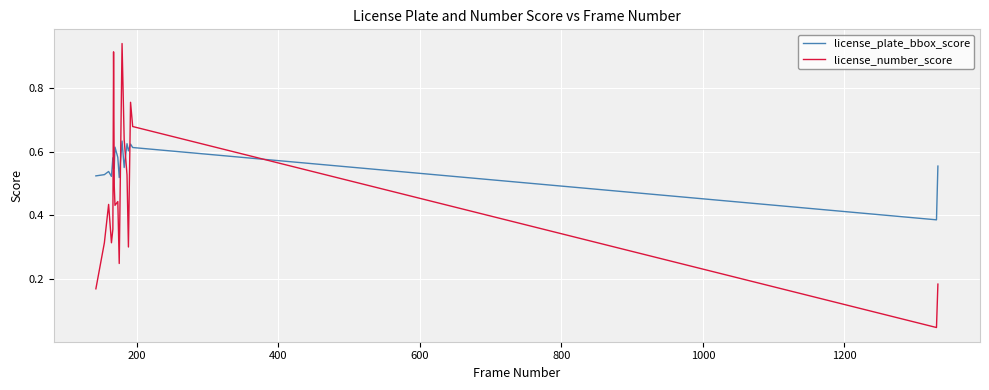

How many categories are shown in the chart?

18